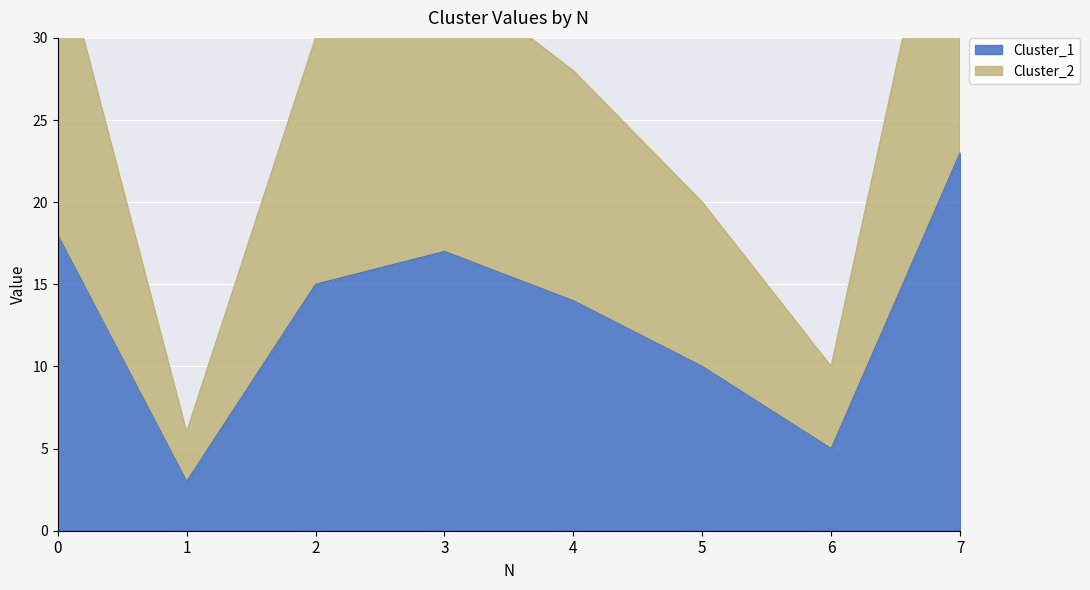

At which category is the sum across all series the highest?

7